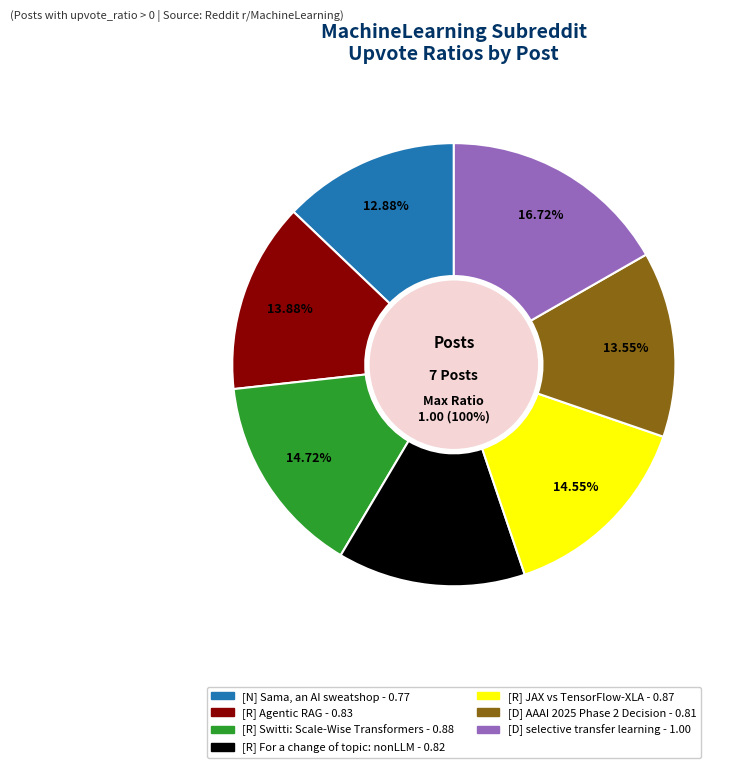

Rank the categories by value from highest to lowest.

[D] selective transfer learning, [R] Switti: Designing Scale-Wise Transformers, [R] JAX vs TensorFlow-XLA, [R] Agentic Retrieval Augmented Generation, [R] For a change of topic: some nonLLM, [D] AAAI 2025 Phase 2 Decision, [N] Sama, an AI sweatshop